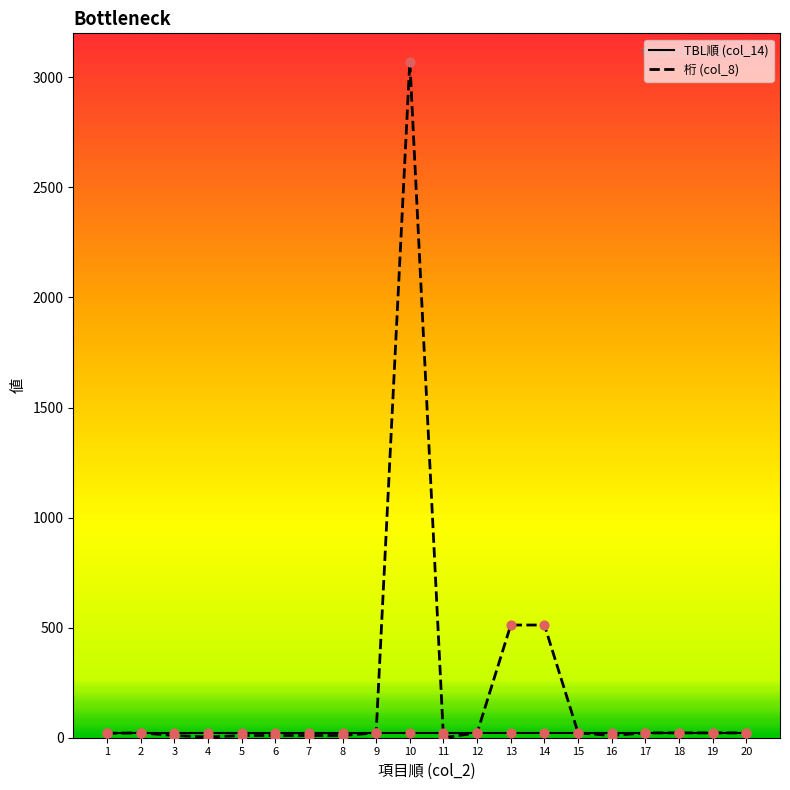

At which category is the sum across all series the highest?

10